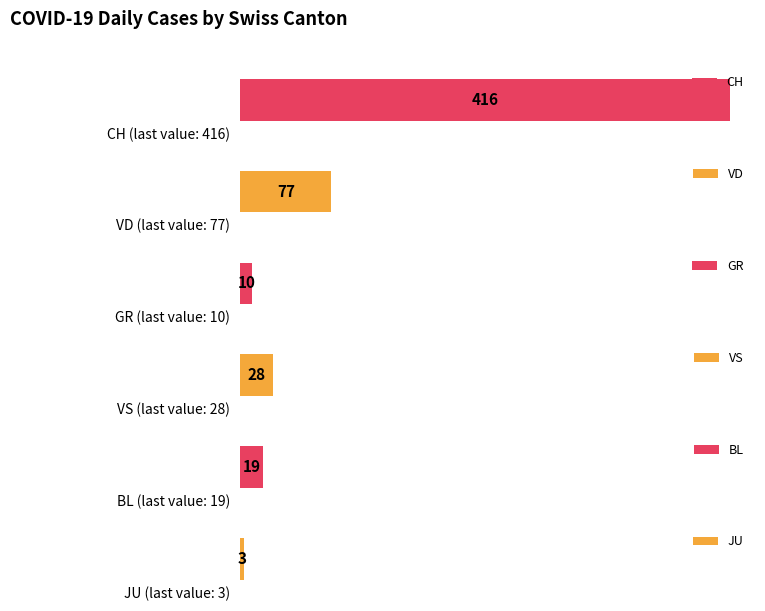

What is the difference between the second highest and minimum values in the VD series?

77